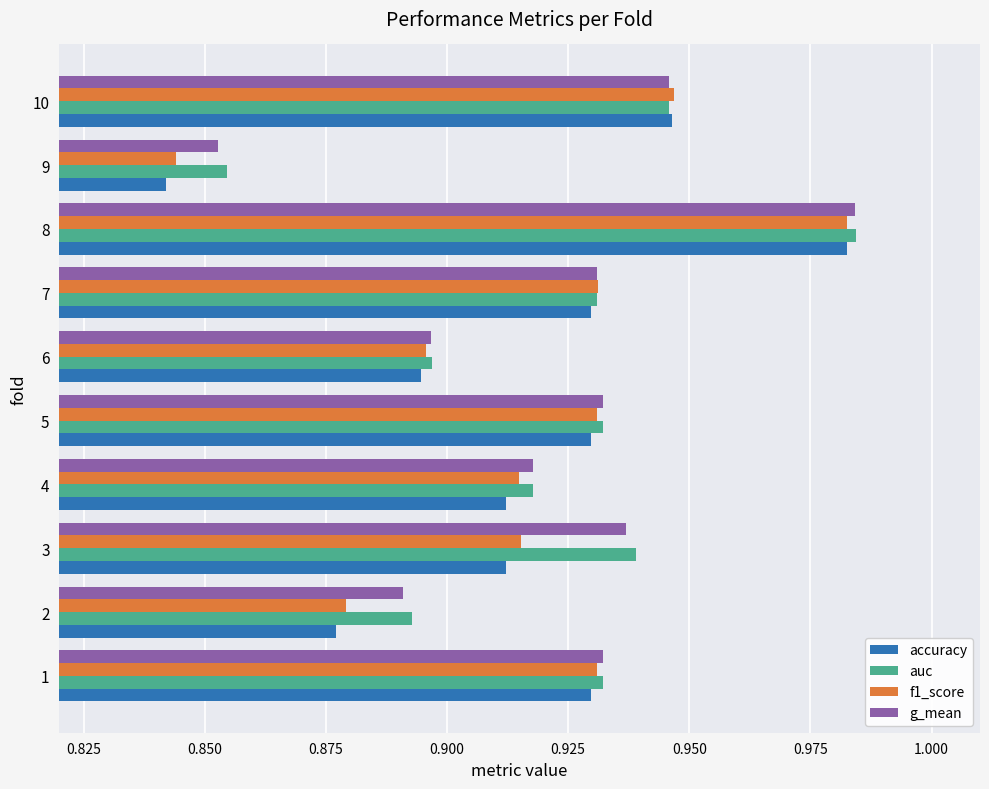

What is the sum of the accuracy values at 2 and 4?

1.8